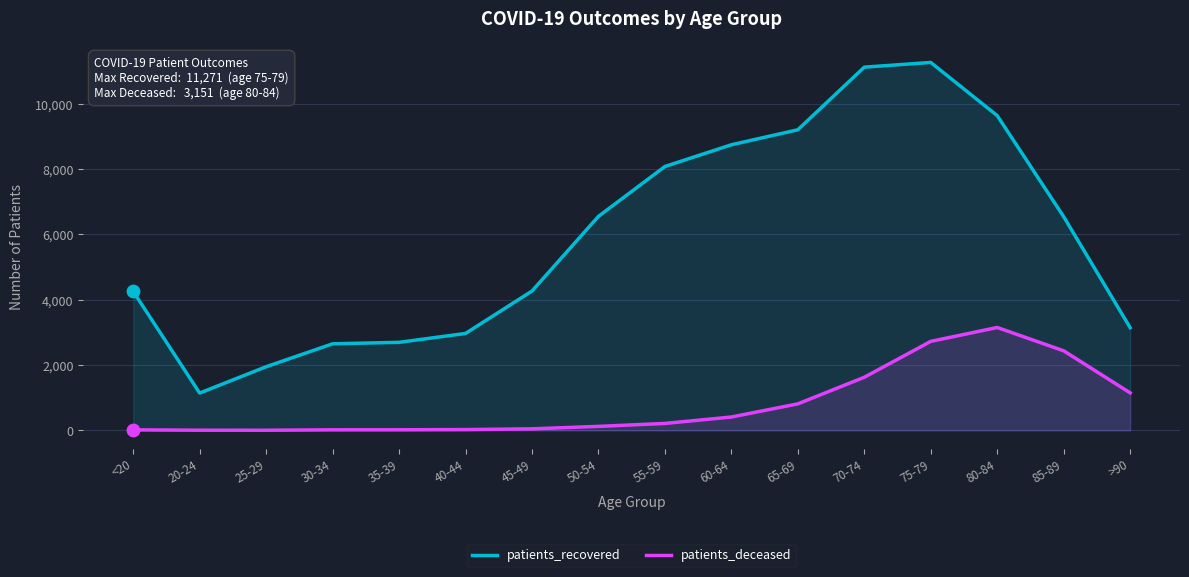

At which category is the sum across all series the highest?

75-79